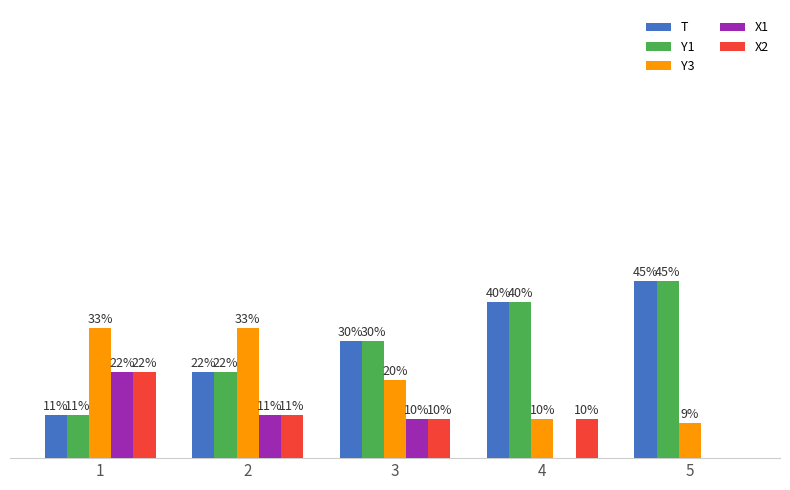

What are all the series names shown in the legend?

T, Y1, Y3, X1, X2